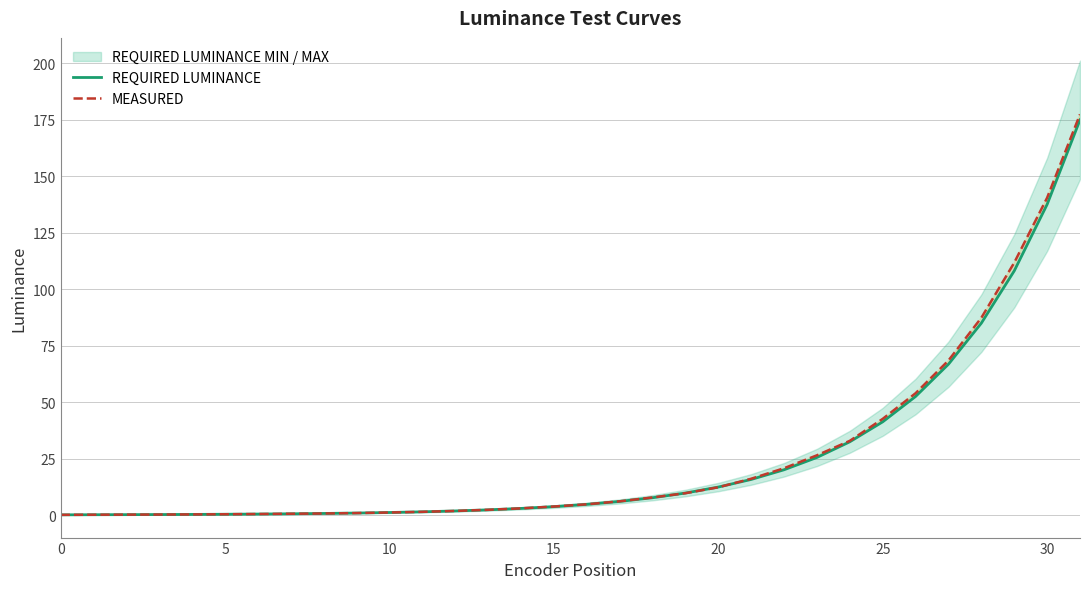

What is the label of the 13th point from the left?

12